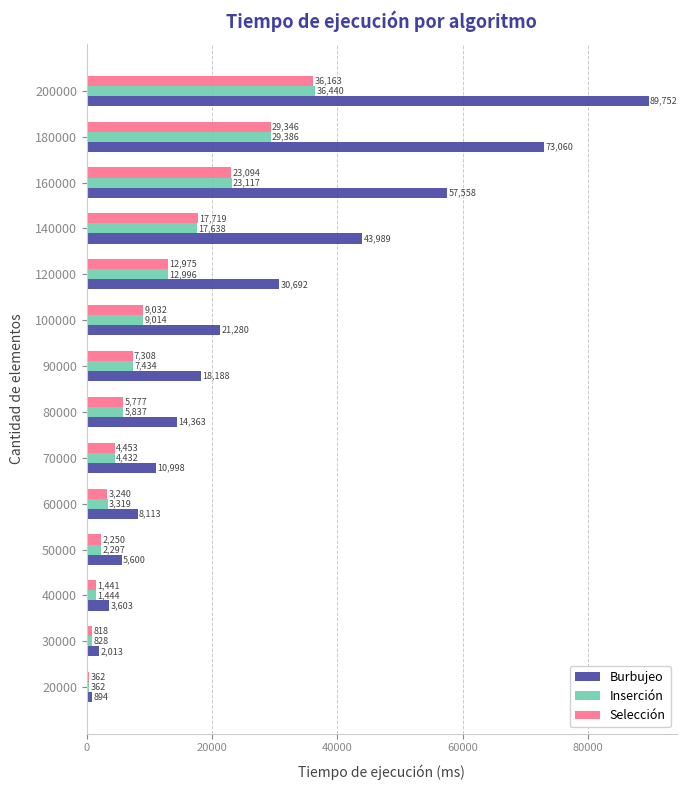

What value does the Inserción series have at 140000?

17638